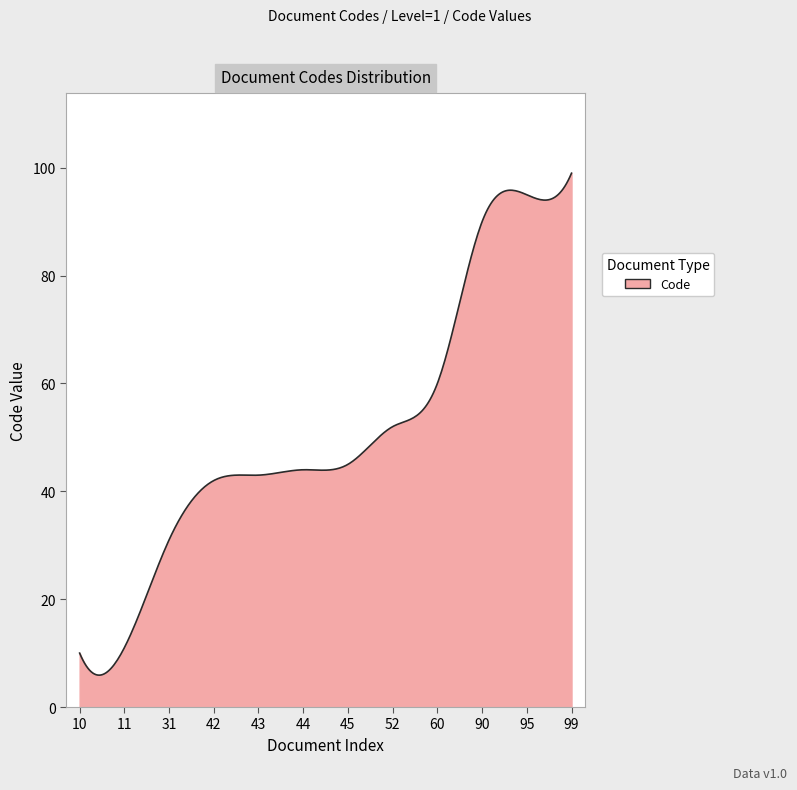

What is the greatest value displayed?

99.0